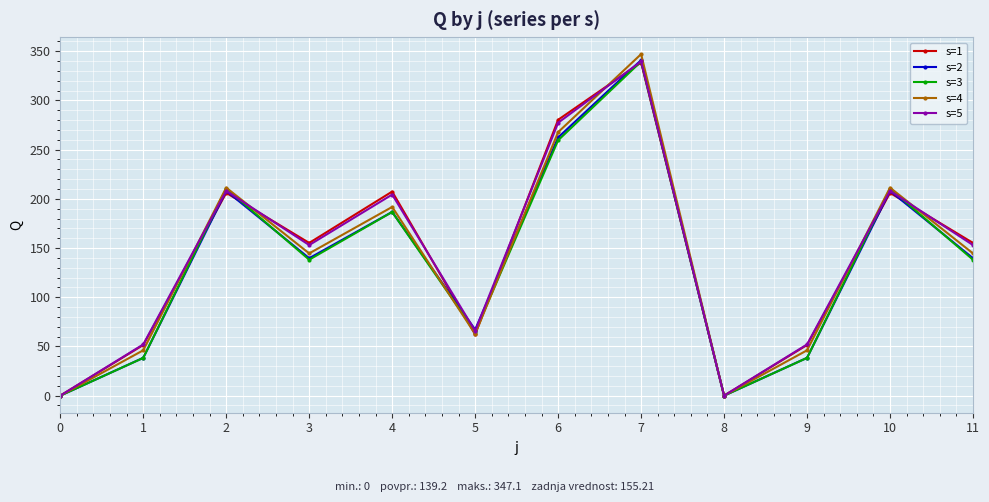

True or false: s=5 has a value of 53.9 at 11.

False